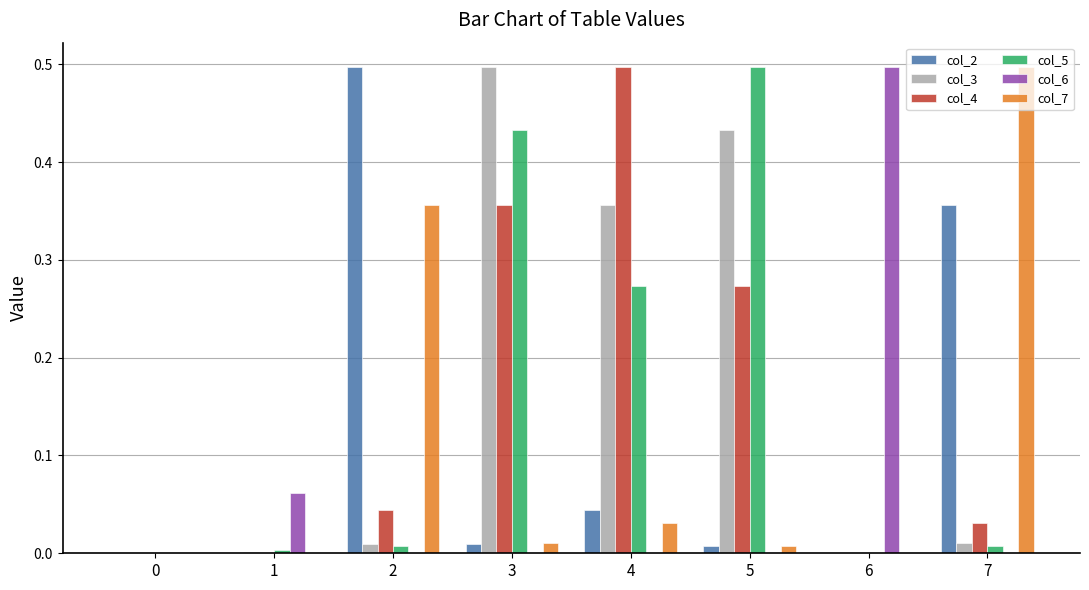

True or false: col_4 has a value of 0.0 at 2.

True